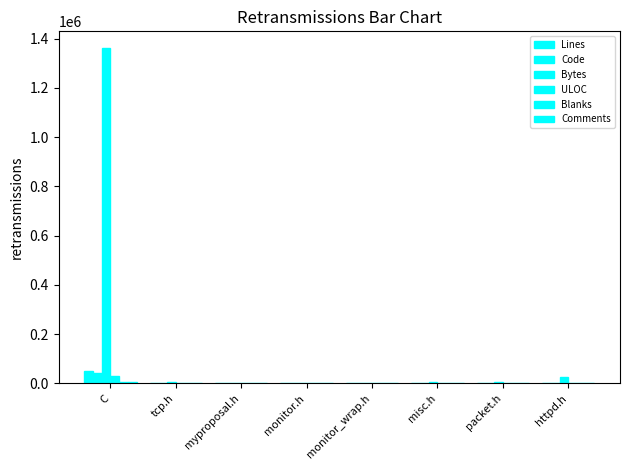

How many data points does each series have?

8